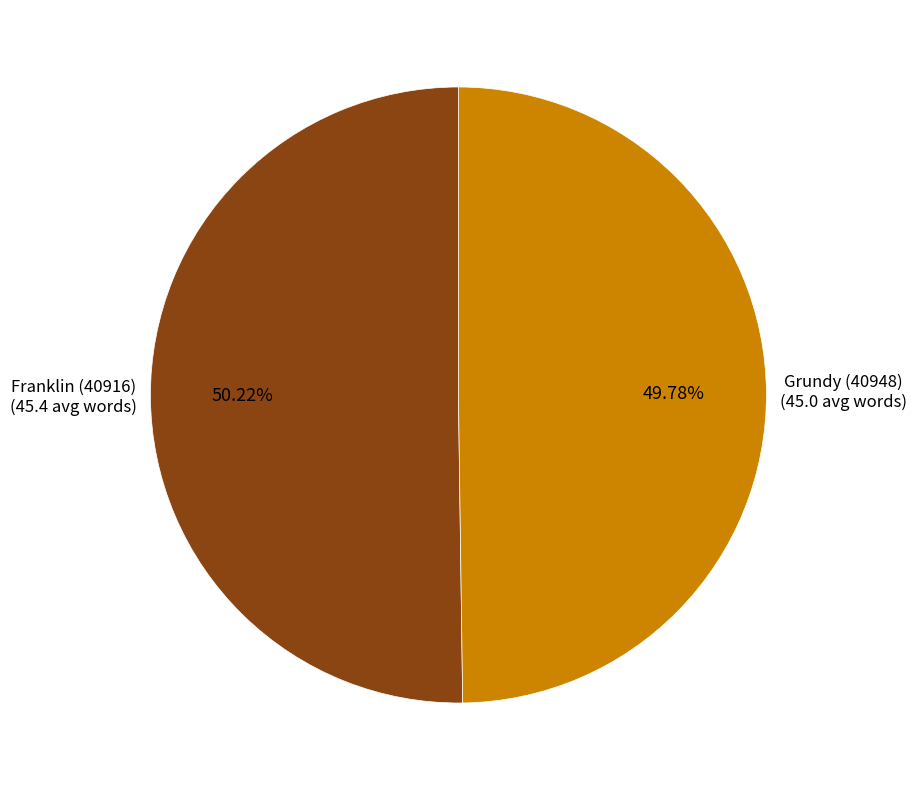

Does any single category account for the majority?

Yes